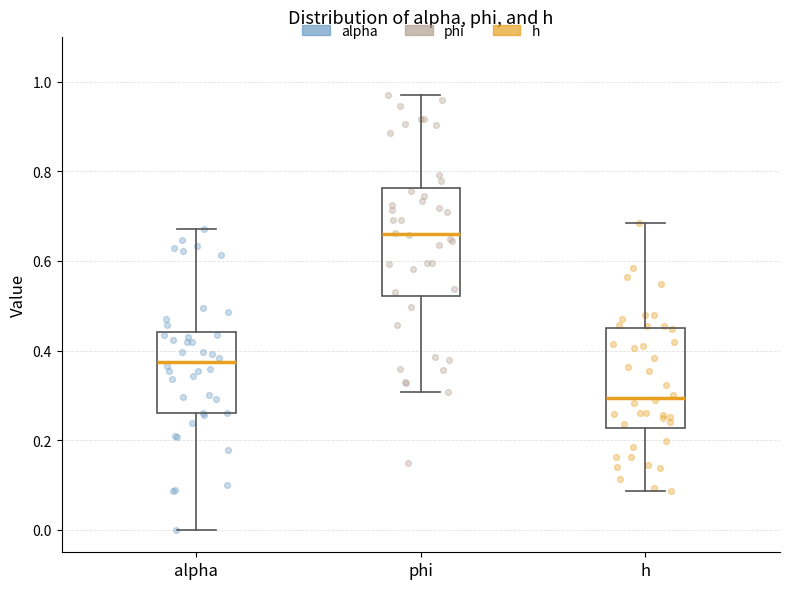

Which box's median line is the highest?

phi